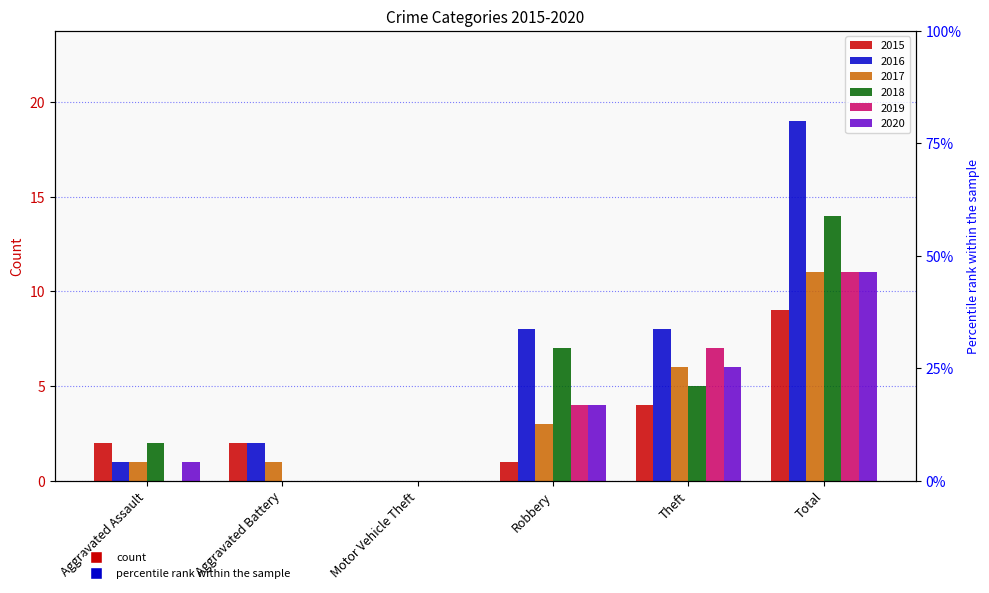

Rank the series by their maximum value, from lowest to highest.

2015, 2017, 2019, 2020, 2018, 2016